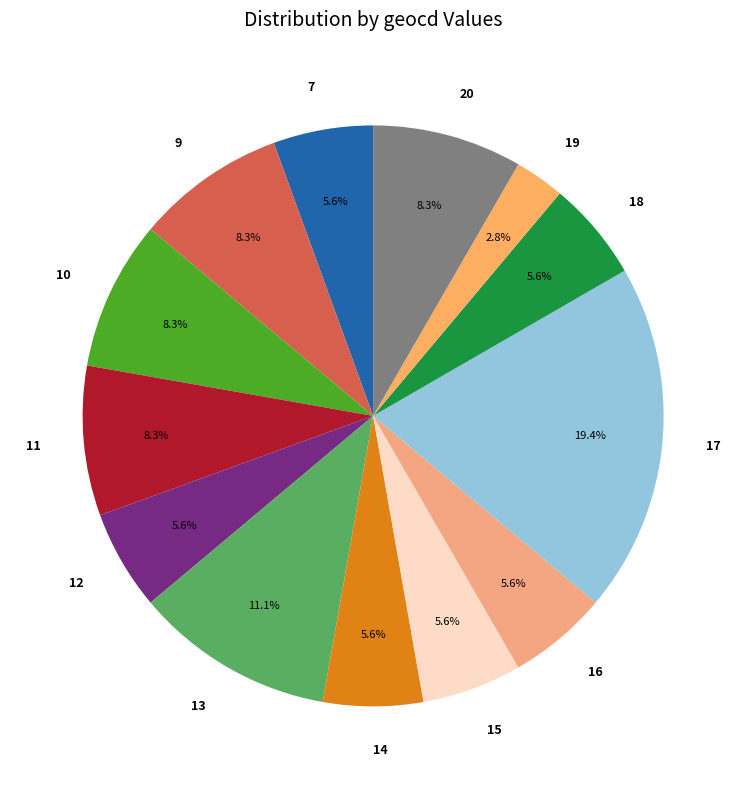

What is the ratio of the value at 12 to the value at 10?

0.7